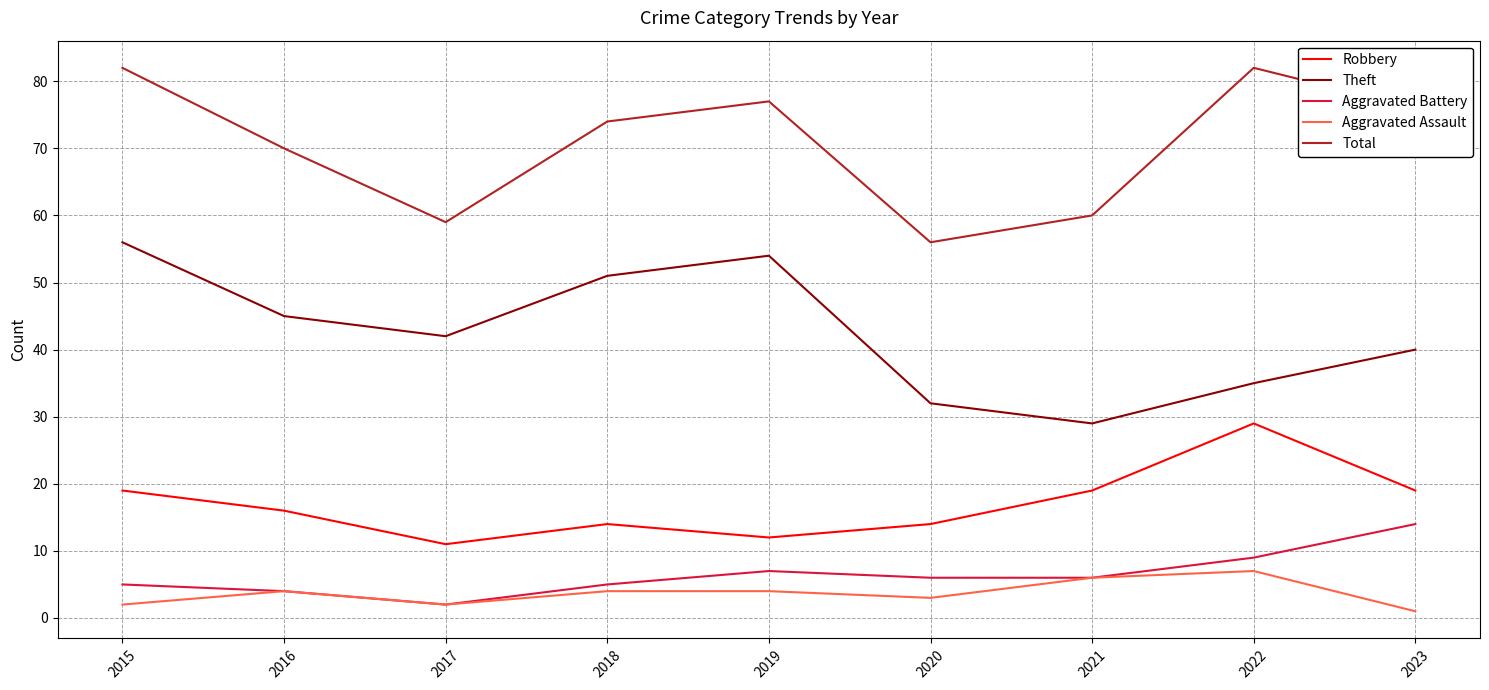

Does the chart have visible grid lines?

Yes